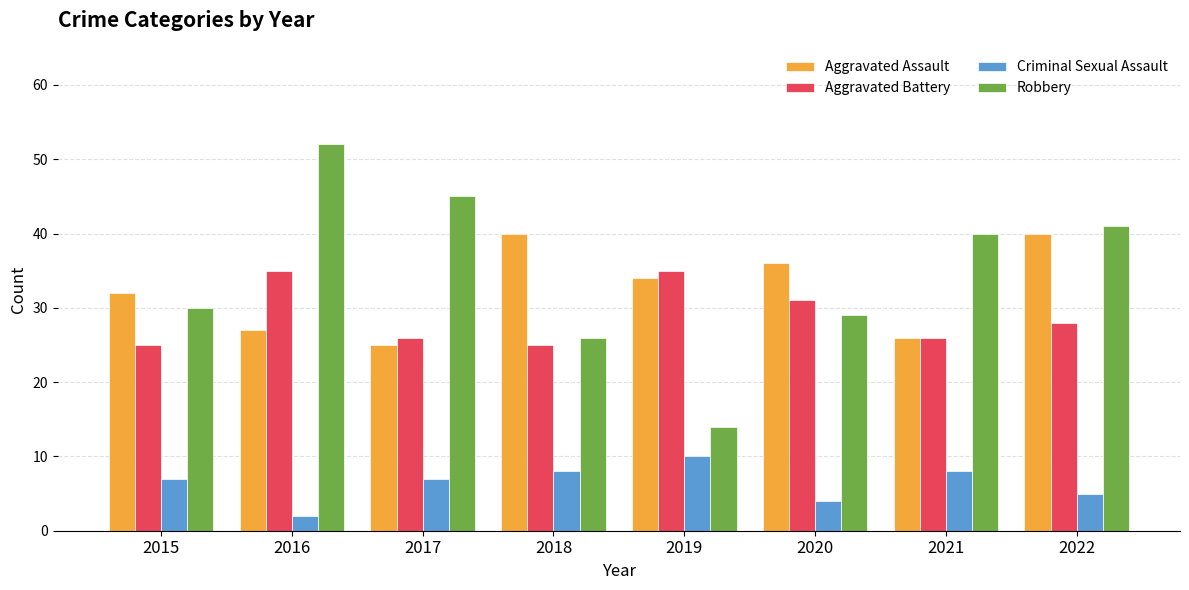

What is the maximum value for Aggravated Assault?

40